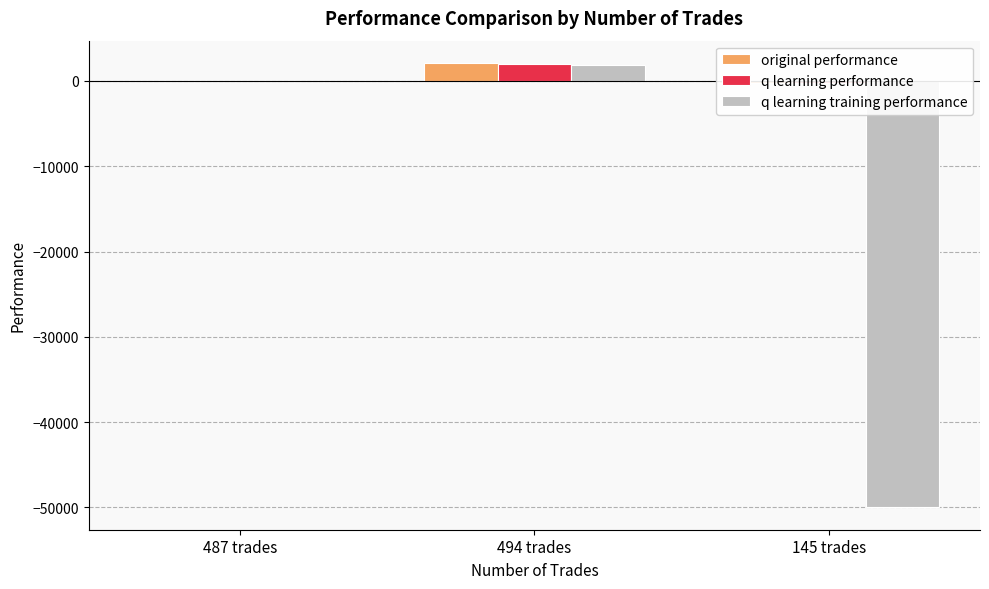

What is the value of the q learning training performance bar at the 2nd from the left?

1925.3